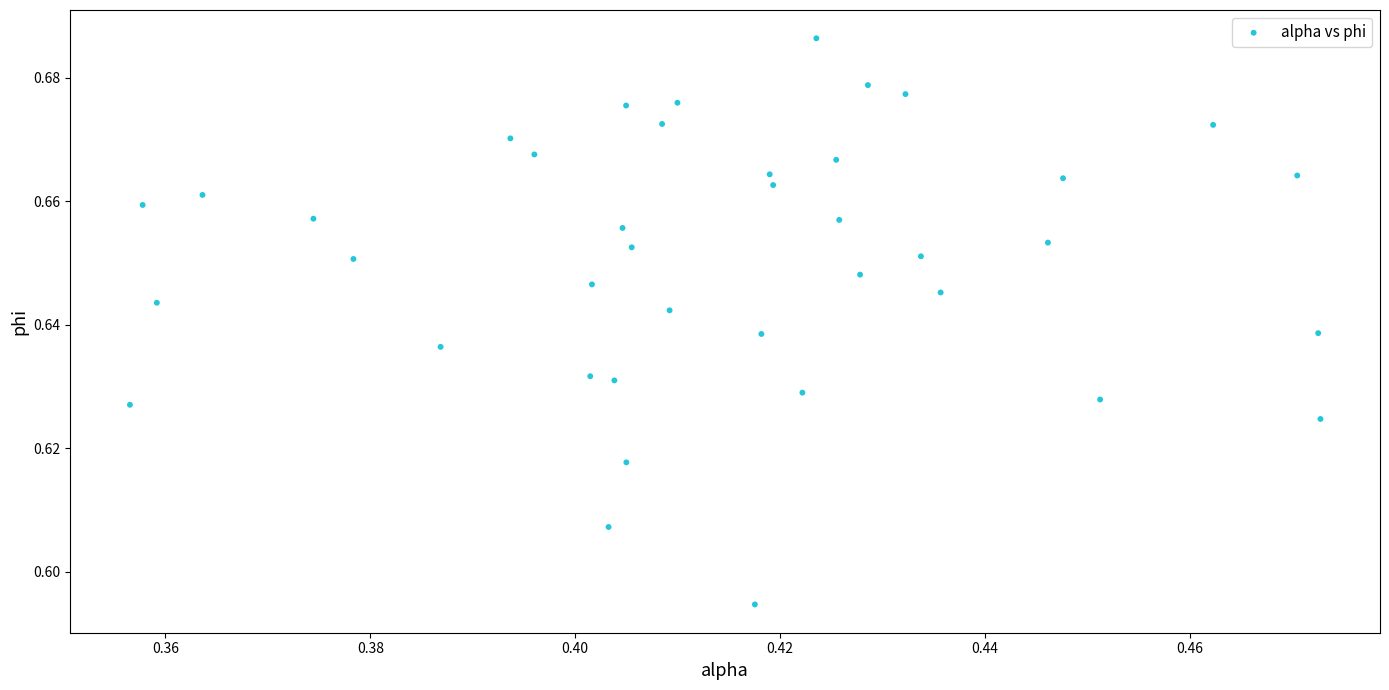

How many data points are displayed?

40